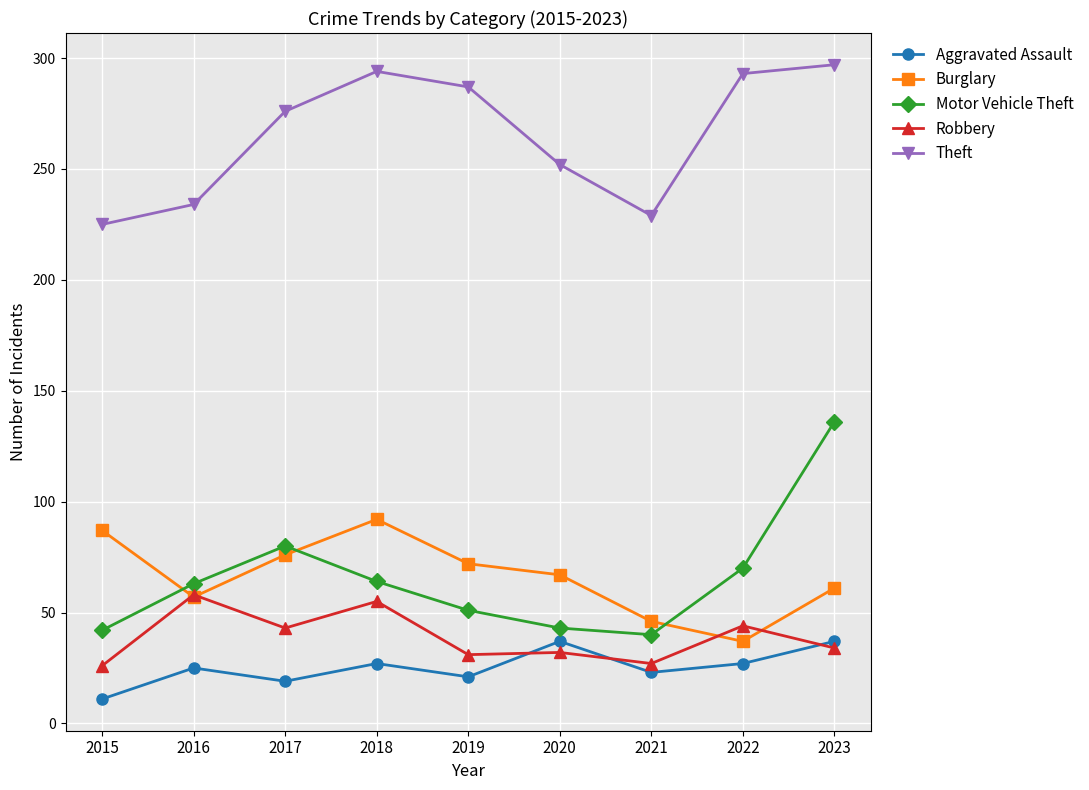

The Aggravated Assault series shows 44 at 2018. True or false?

False